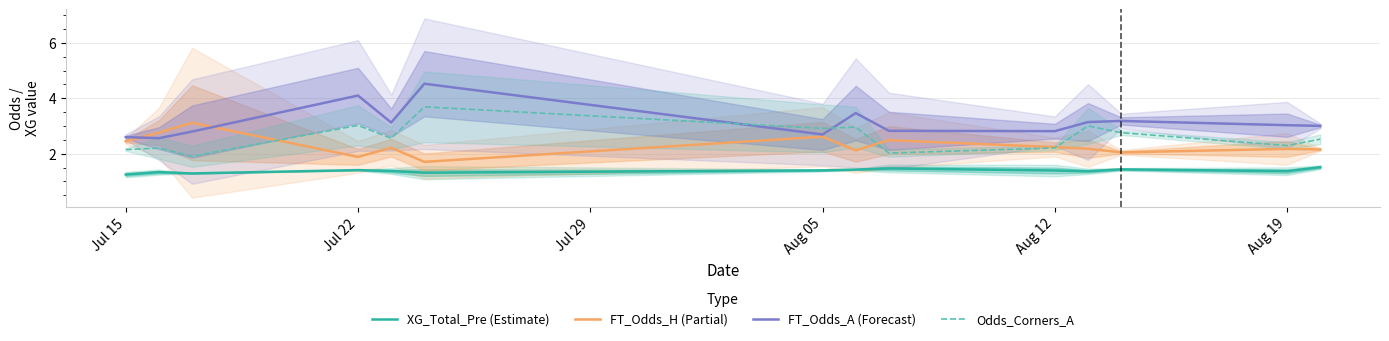

What is the minimum value shown in the chart?

1.2